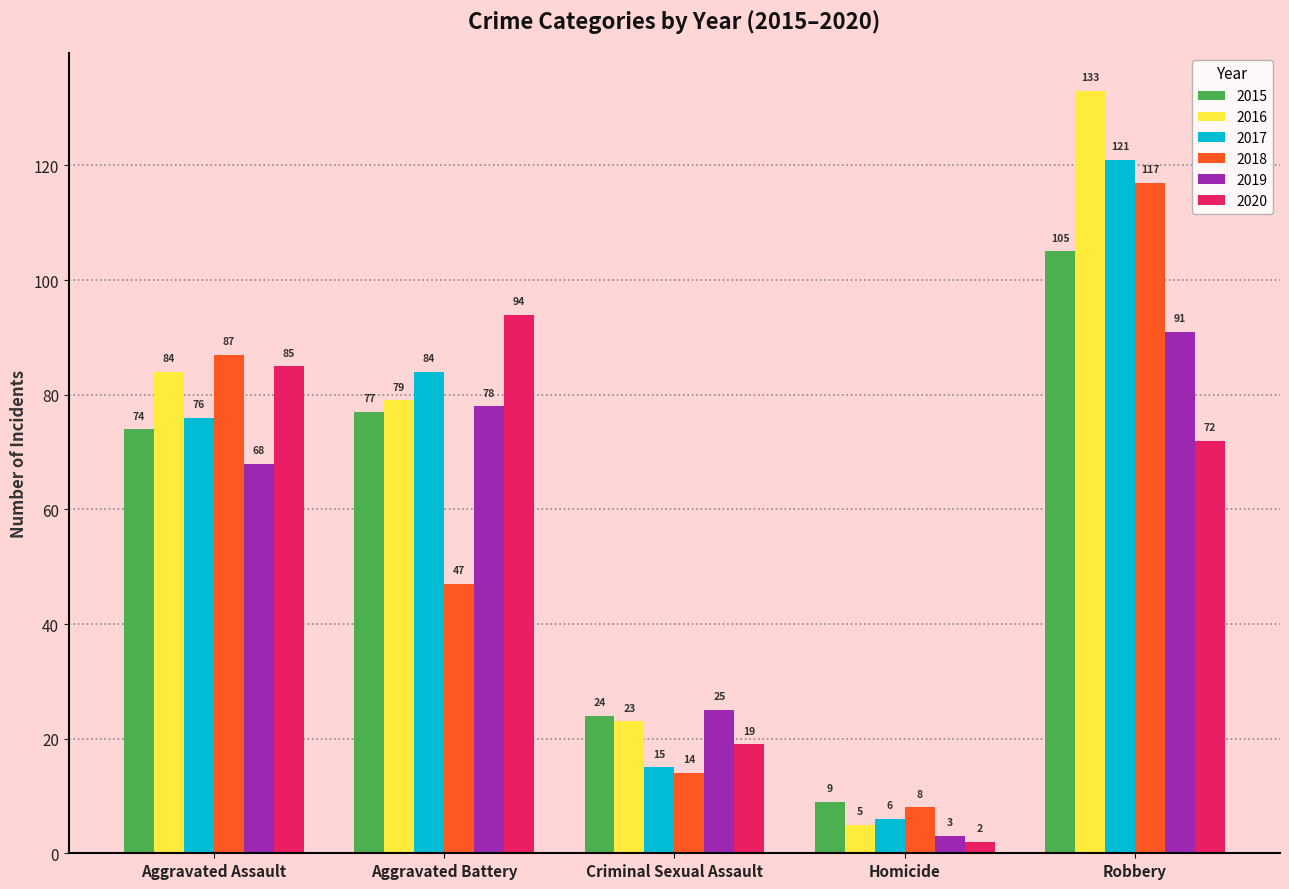

Between Aggravated Assault and Criminal Sexual Assault, which series saw the biggest shift?

2018